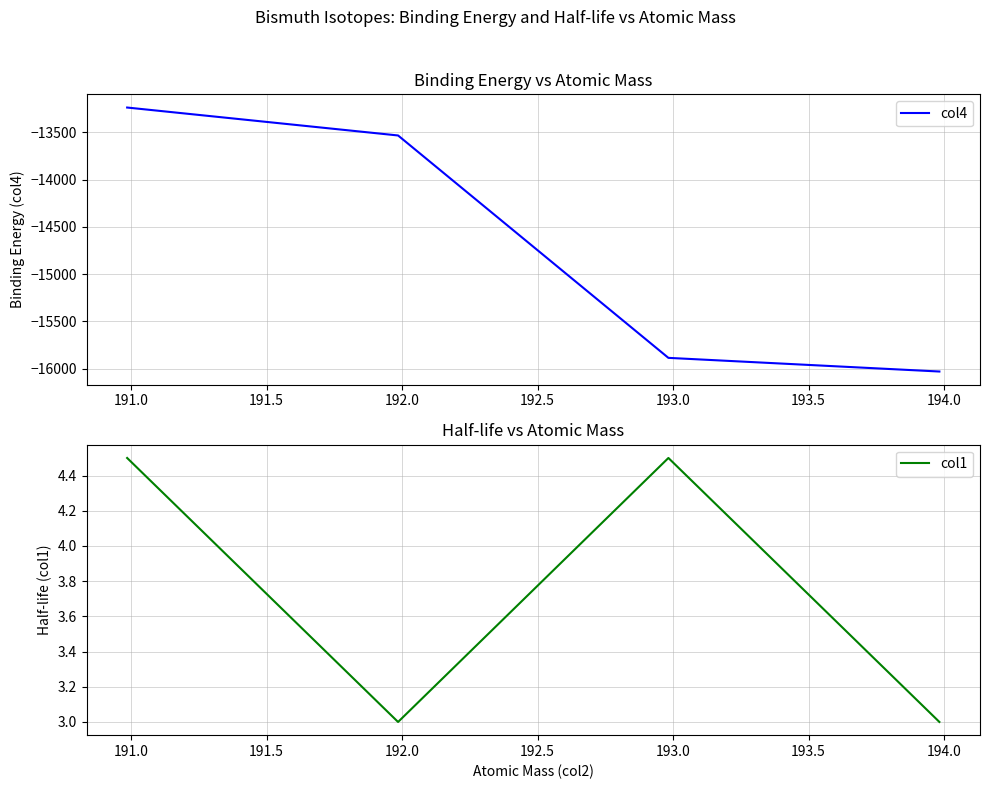

What are all the series names shown in the legend?

col4, col1